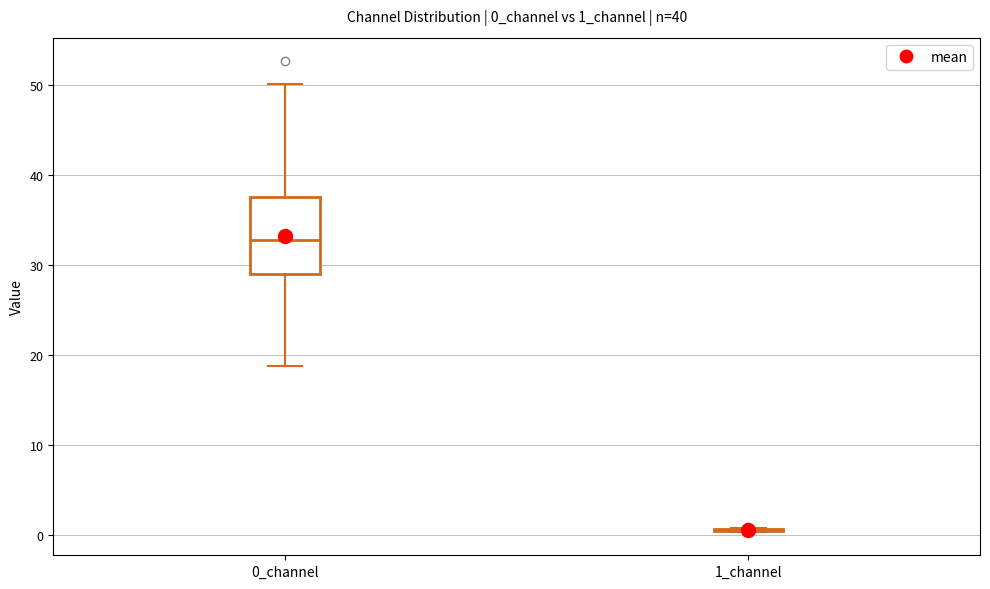

Reading left to right, transcribe this box plot: for each box, give where its median line is, the range the box spans, and where its two whiskers end, as read against the y-axis. The values are not printed on the chart, so give them approximately, as read against the axis.

0_channel: median 33, box 29 to 38, whiskers 19 to 50
1_channel: box collapsed to a line at 1, whiskers 0 to 1